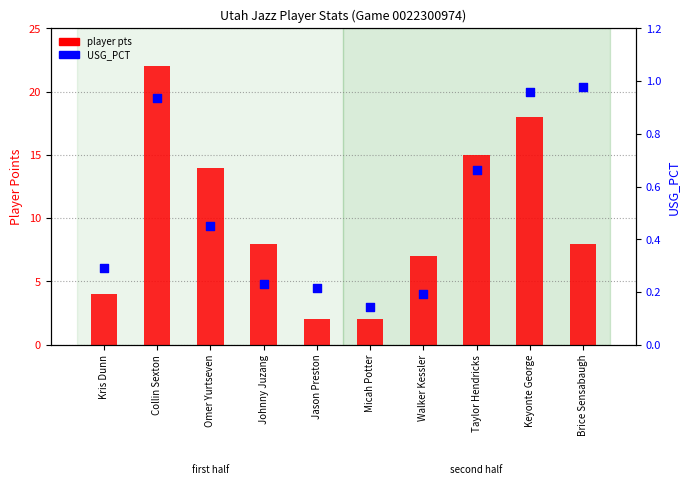

What is the total value across all series at Micah Potter?

2.1